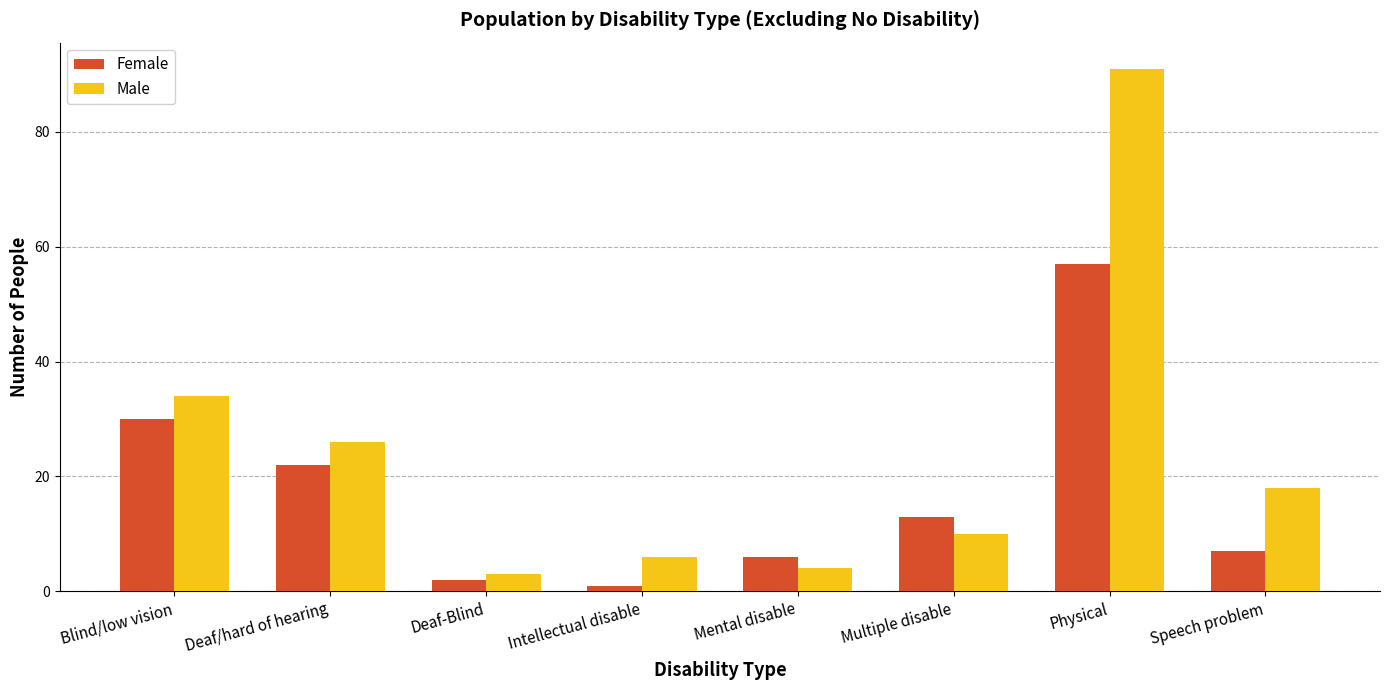

At how many categories does at least one series exceed 42?

1